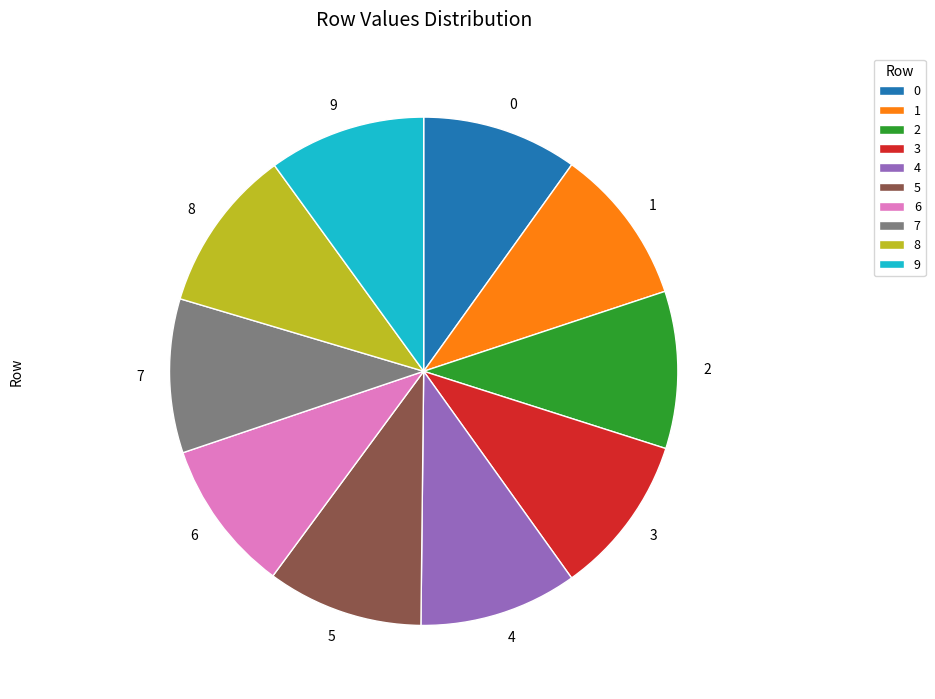

Count the number of slices in the pie.

10